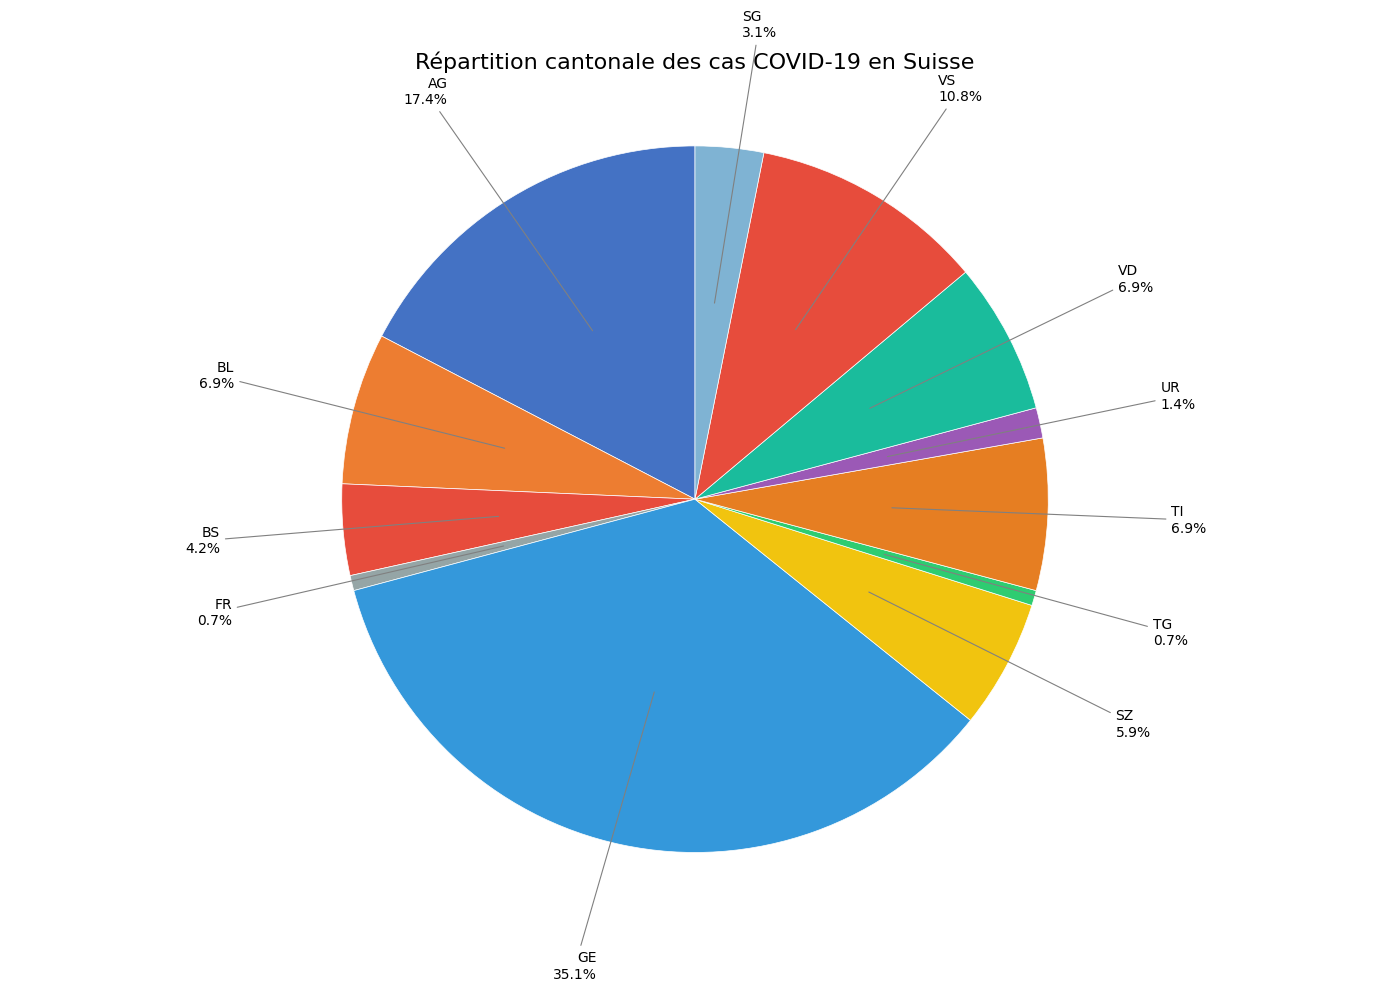

What percentage do BL and GE together represent?

42.0%